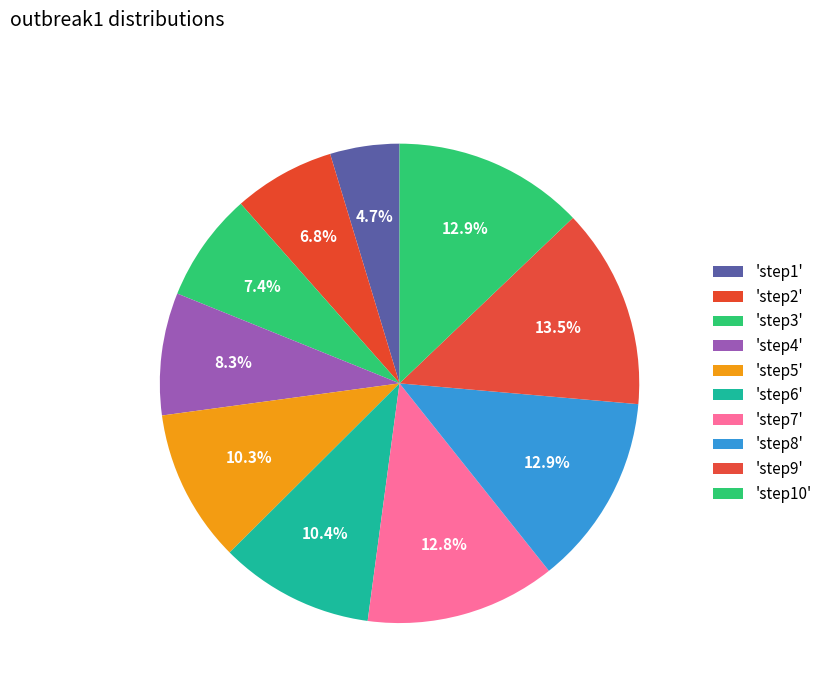

Count the number of slices in the pie.

10